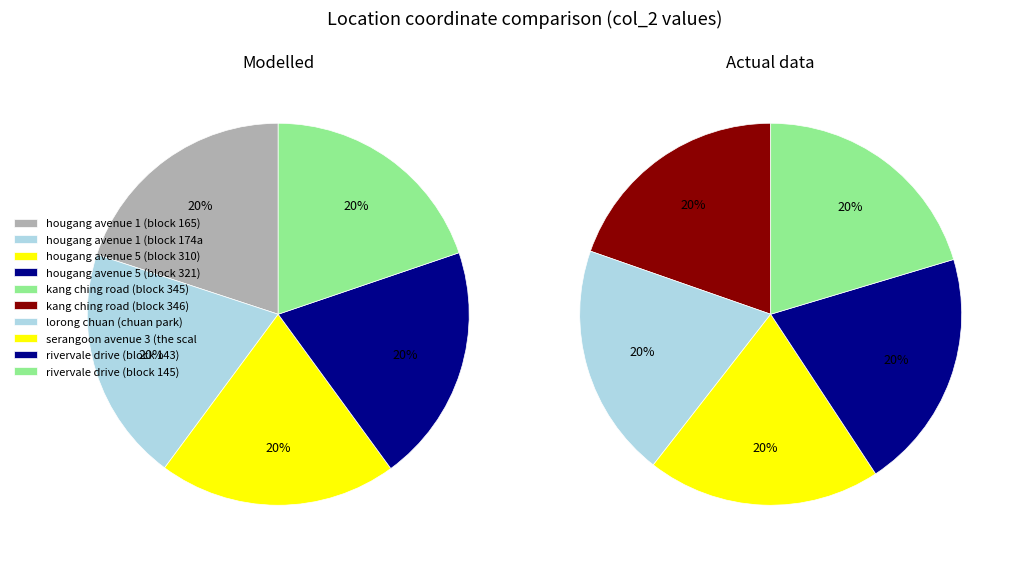

Approximately how many times larger is the value at rivervale drive (block 145) compared to kang ching road (block 345)?

1.0